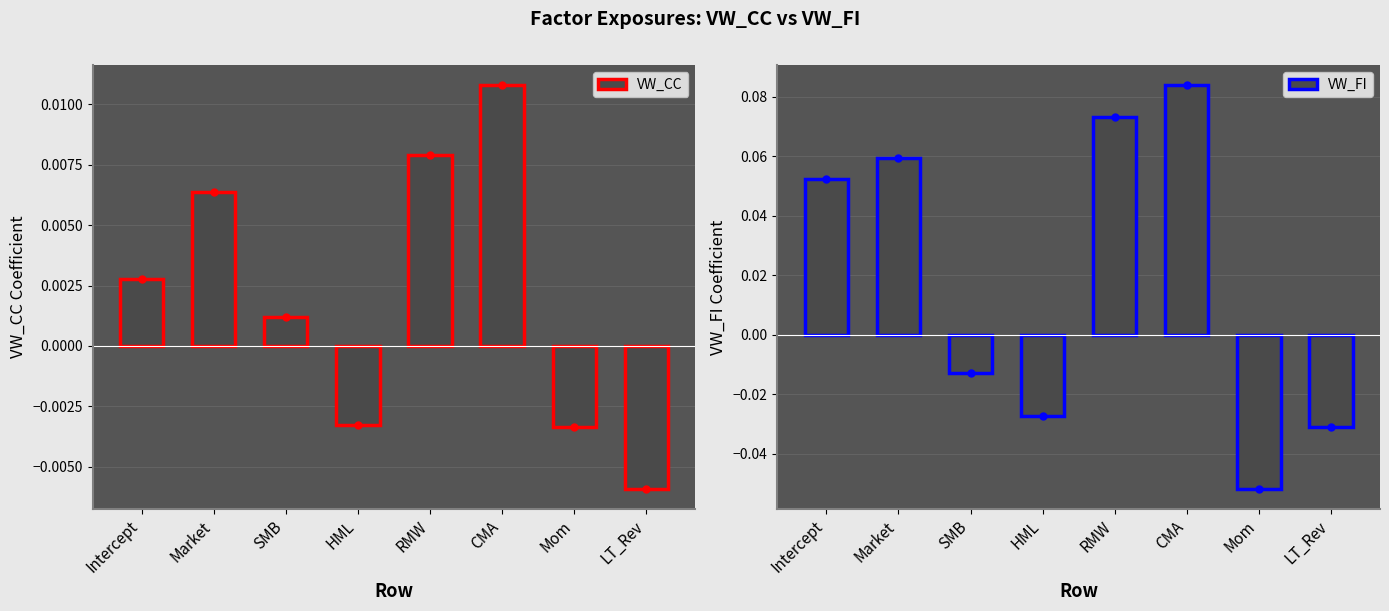

At which label does VW_CC first exceed 0?

Intercept